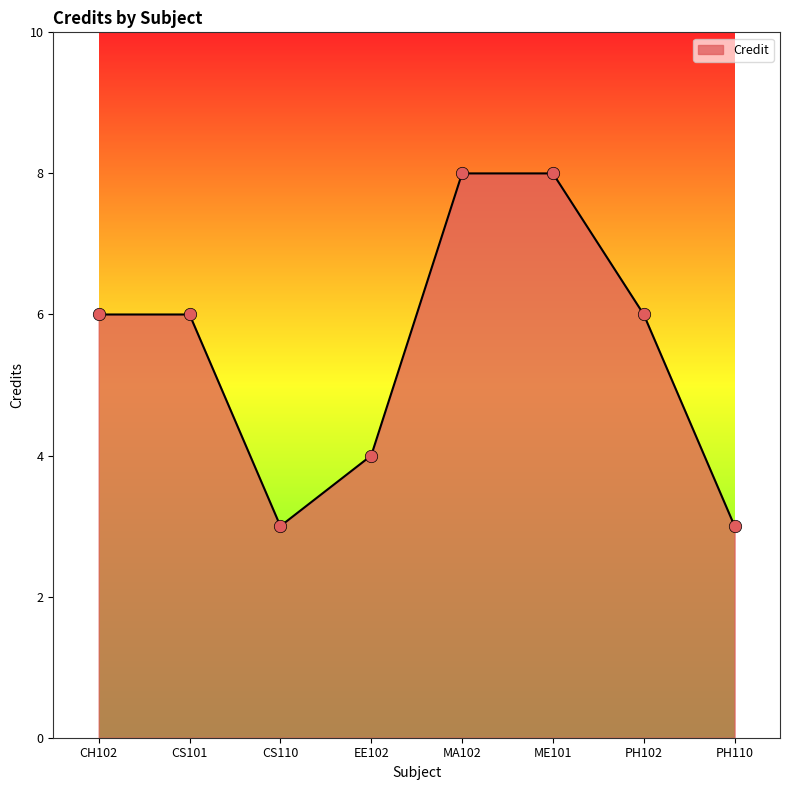

What is the ratio of the value at EE102 to the value at PH102?

0.7